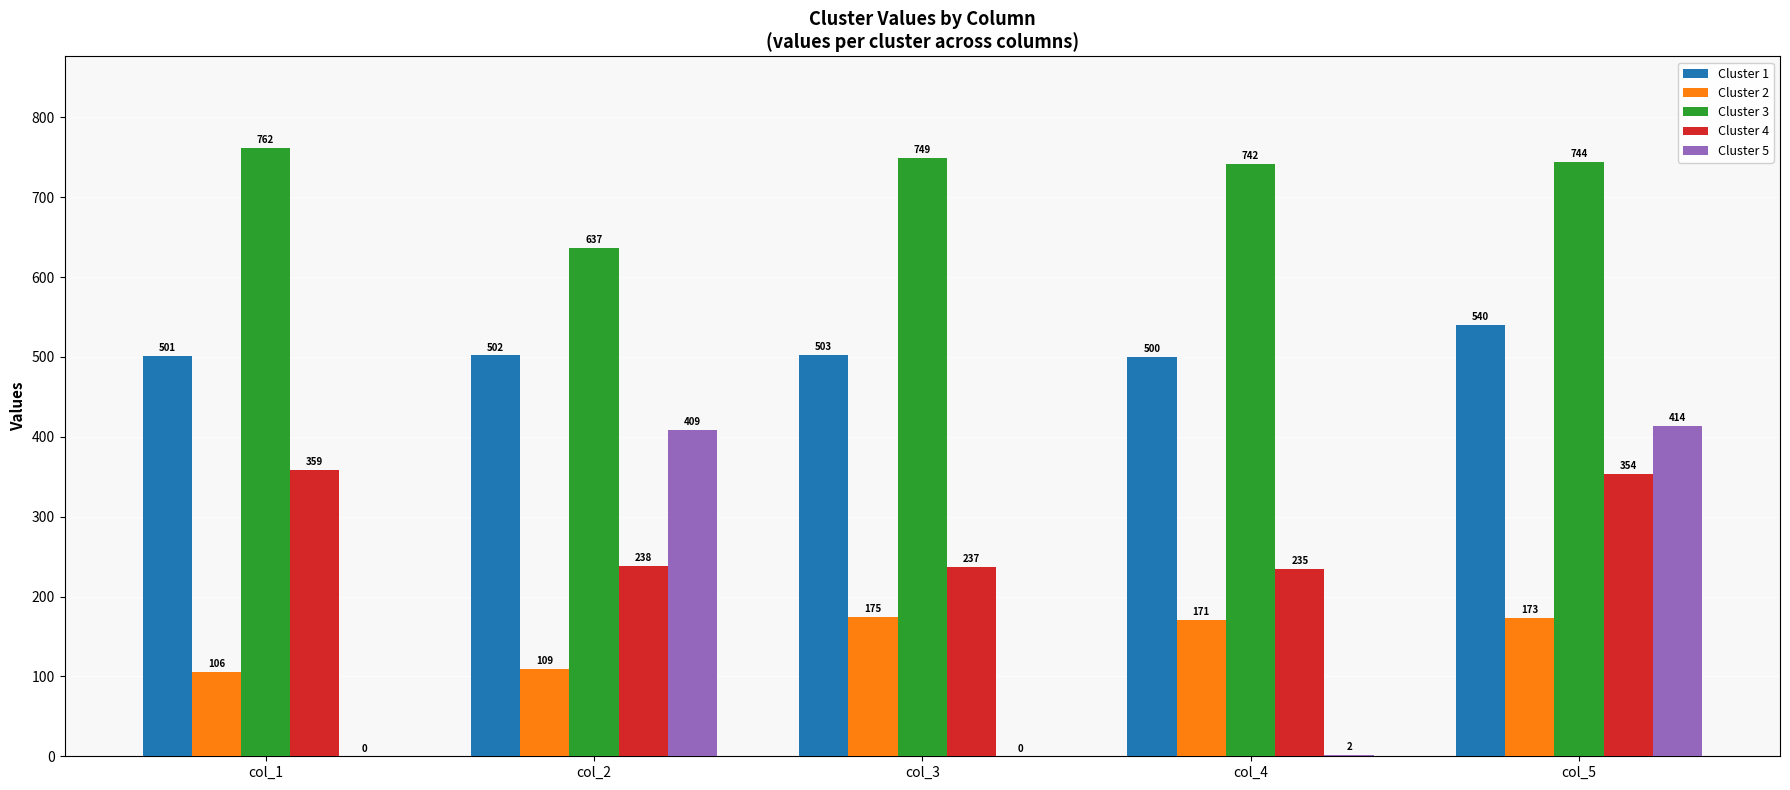

How many groups of bars are there?

5